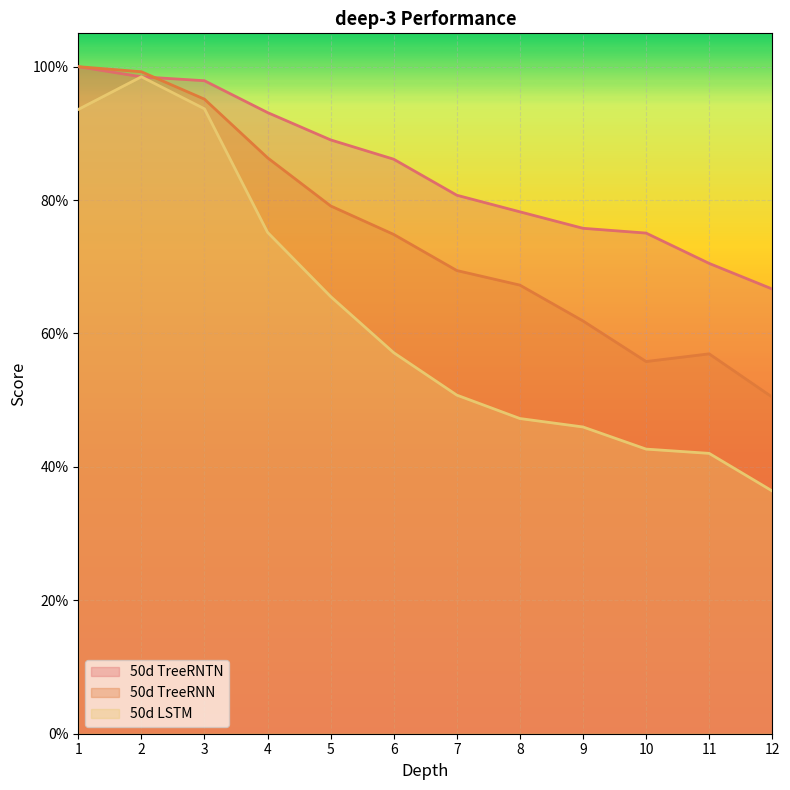

True or false: 50d TreeRNTN and 50d LSTM intersect in this chart.

False